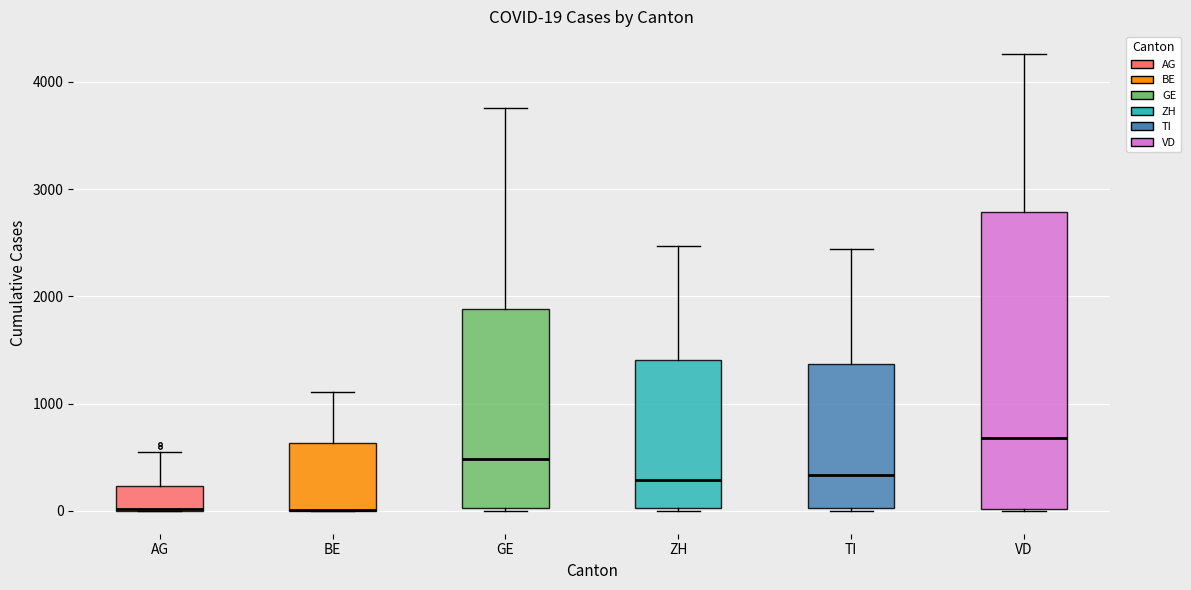

Comparing the boxes themselves (not the whiskers), which one is the tallest?

VD